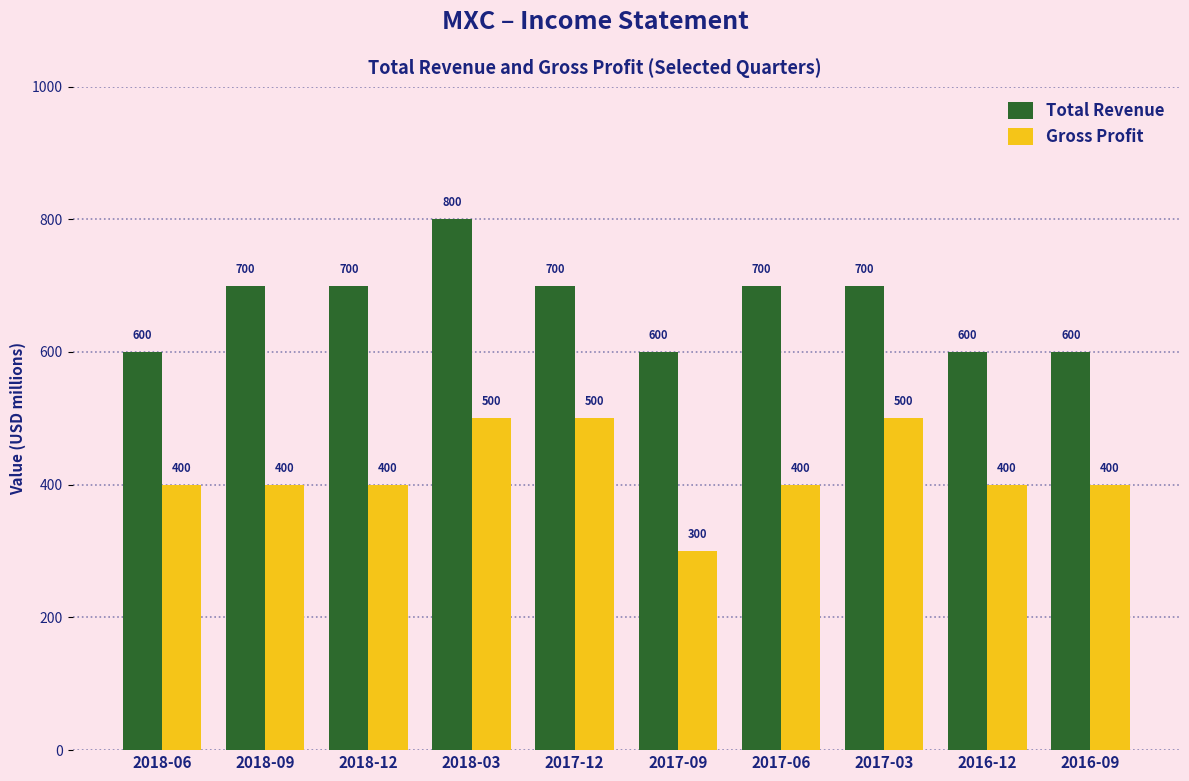

What is the highest value of the Gross Profit series?

500